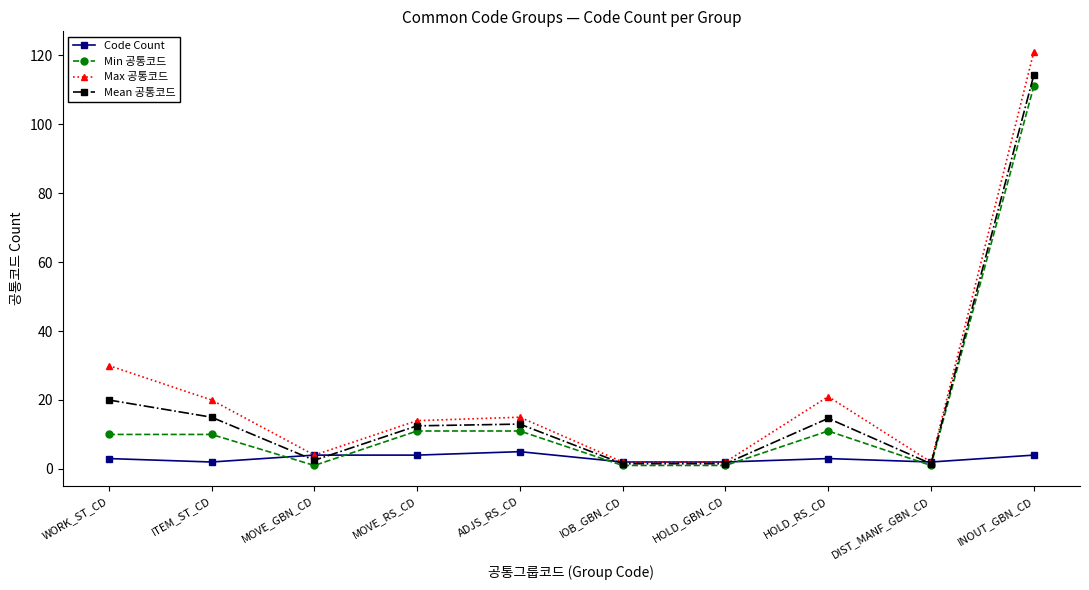

Which series has the largest total across all categories?

Max 공통코드